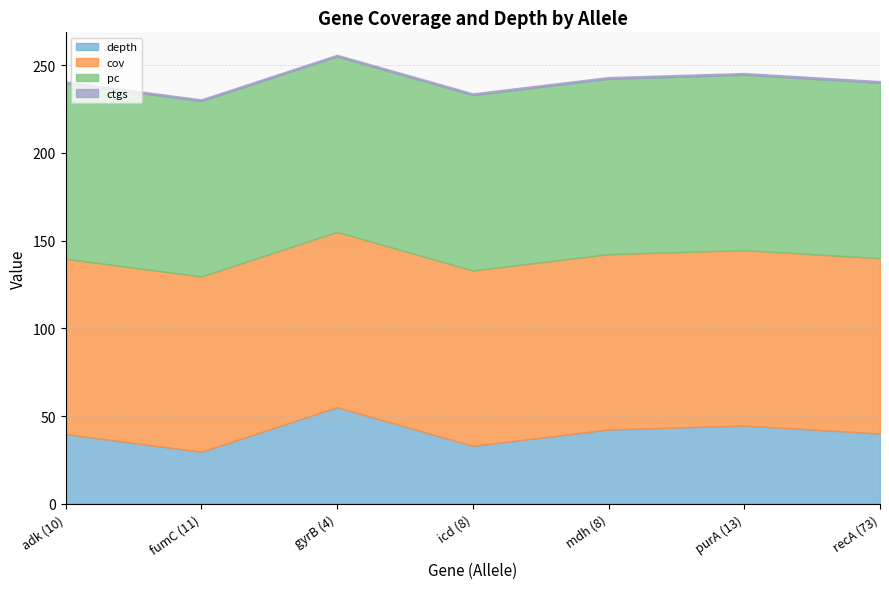

What is the average value of the ctgs series?

1.0